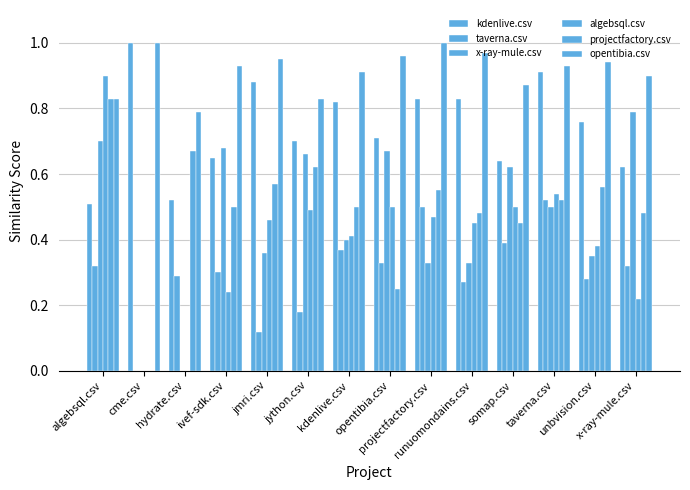

True or false: x-ray-mule.csv has a value of 0.7 at kdenlive.csv.

False